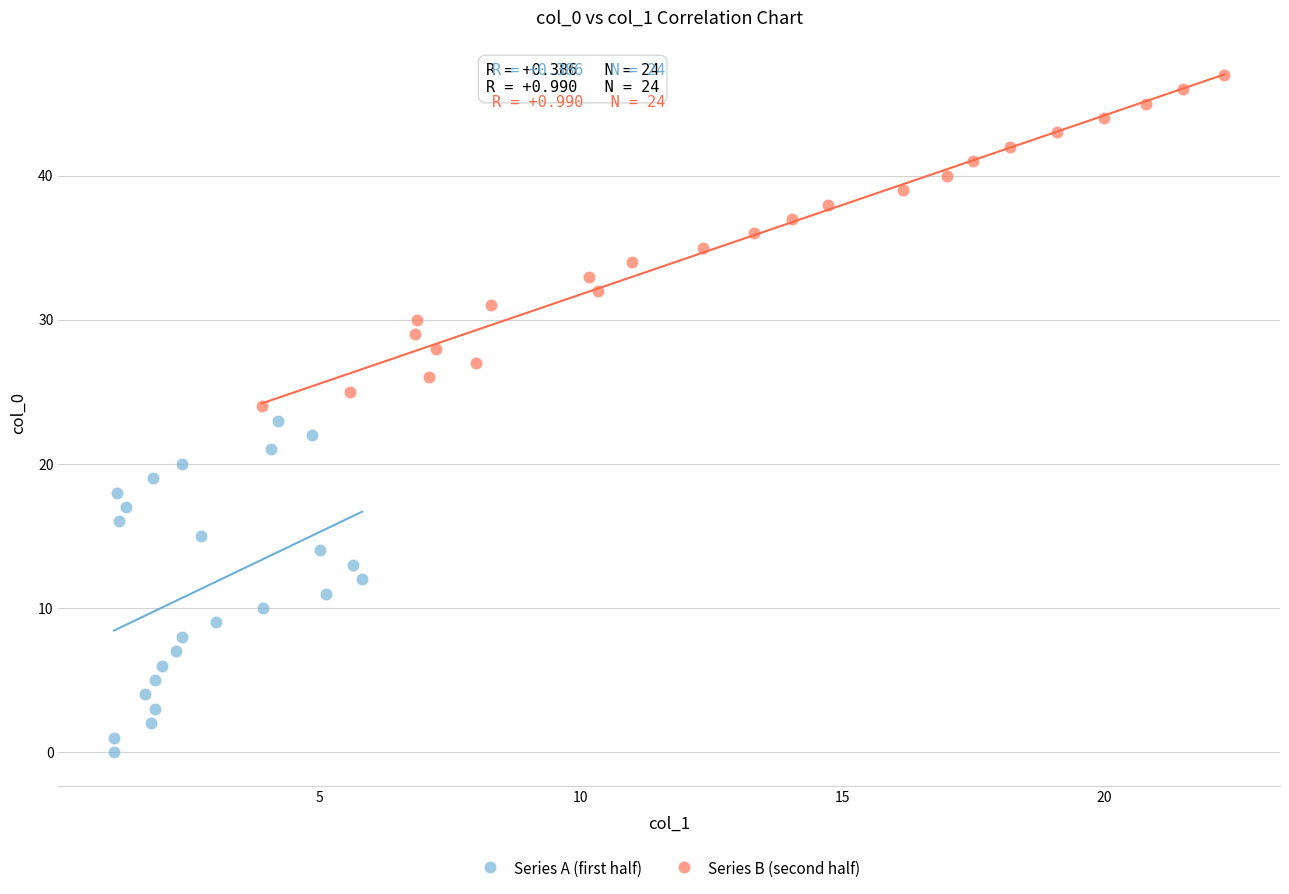

Which series contains the highest Y value?

Series B (second half)